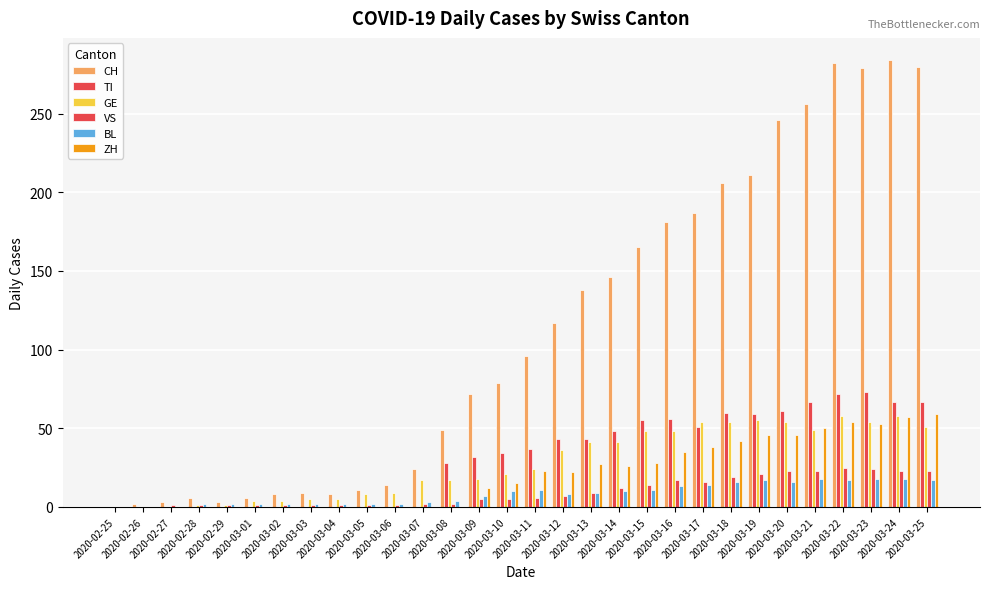

The value of ZH at 2020-03-23 is 53. True or false?

True